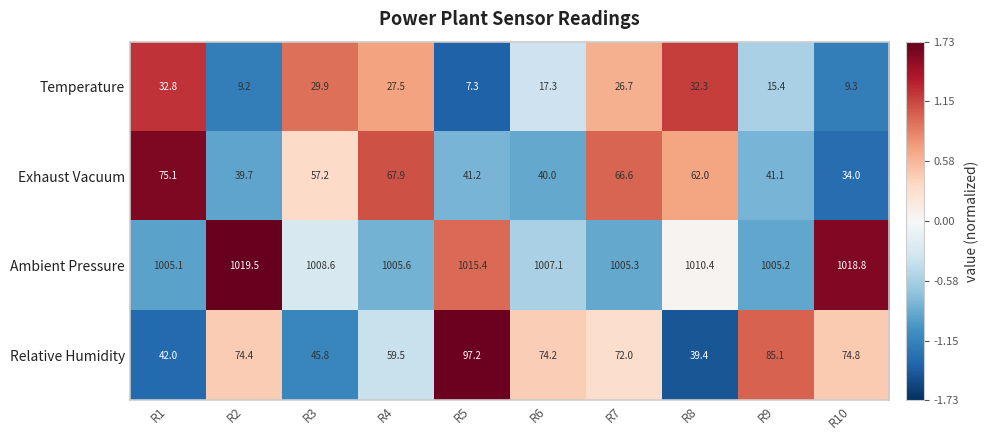

Which series has the largest total across all categories?

Ambient Pressure